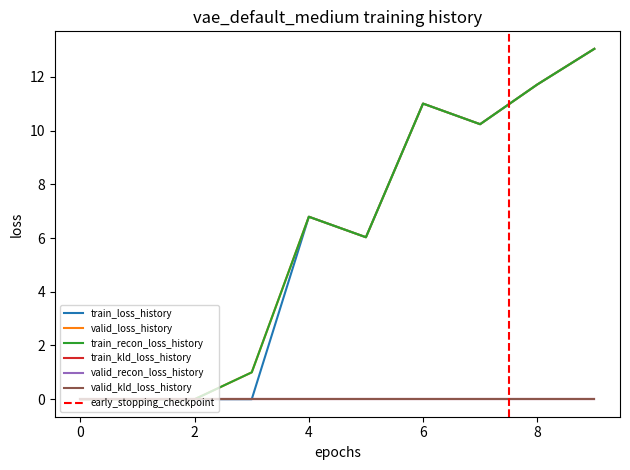

How many interior local peaks does the train_recon_loss_history series have?

2